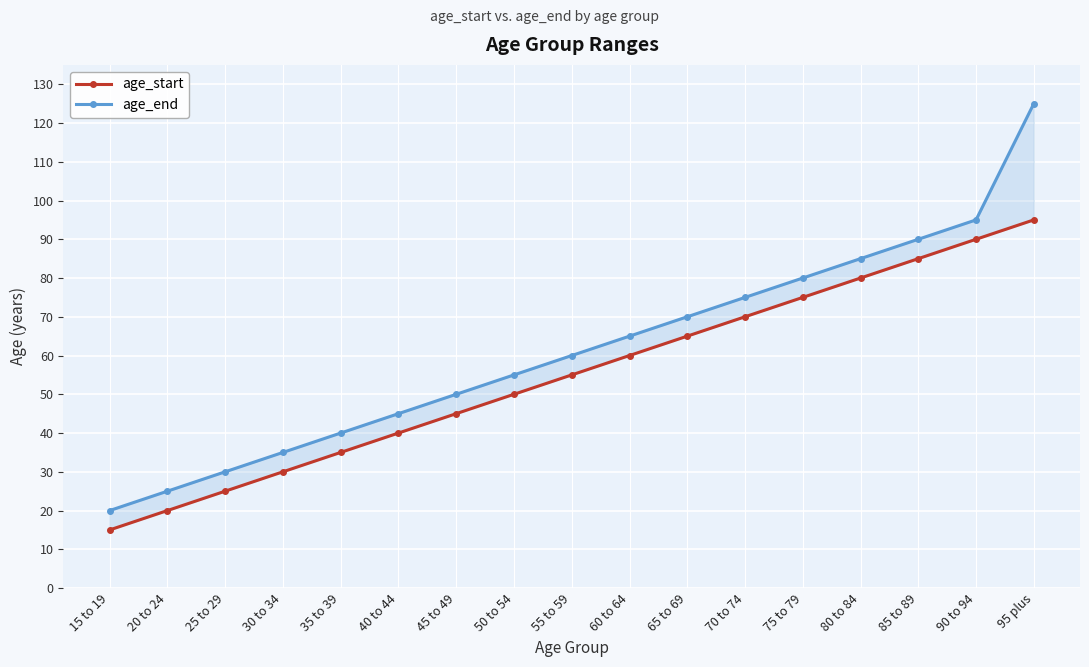

What is the difference between the maximum and minimum values in the age_start series?

80